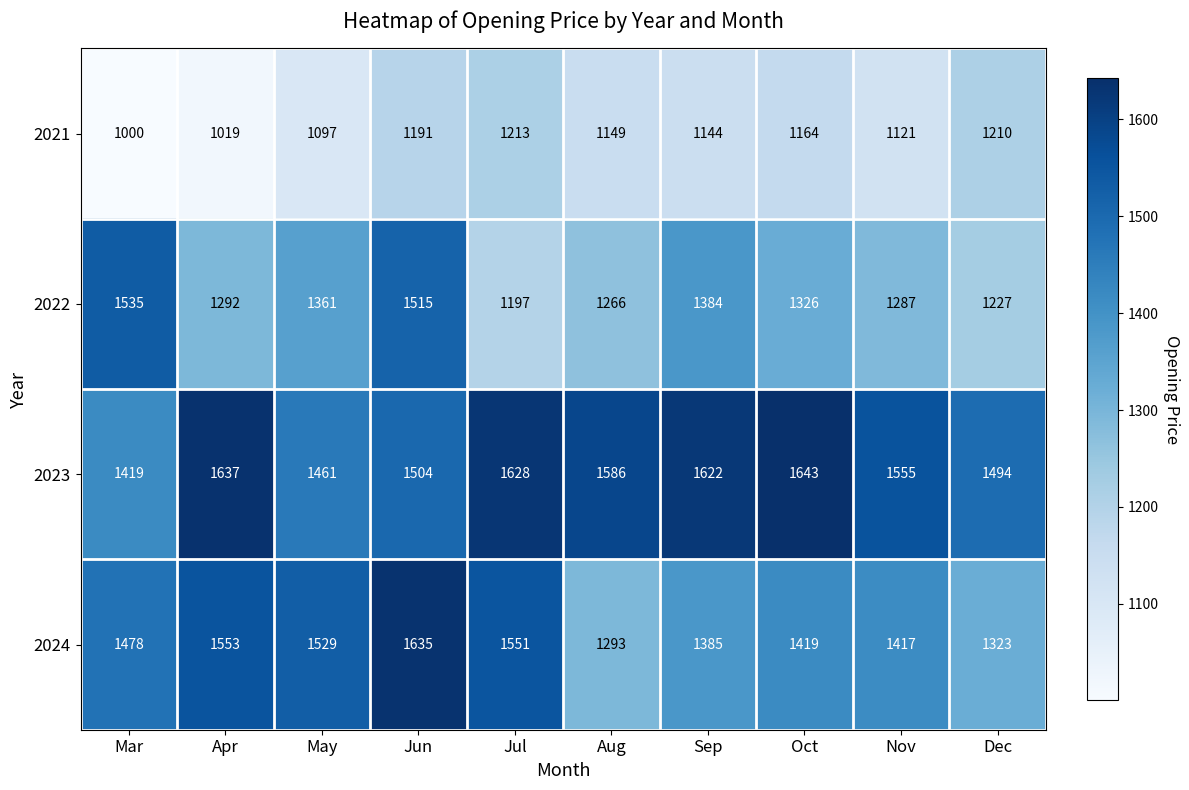

What is the difference between the maximum and minimum values in the 2022 series?

338